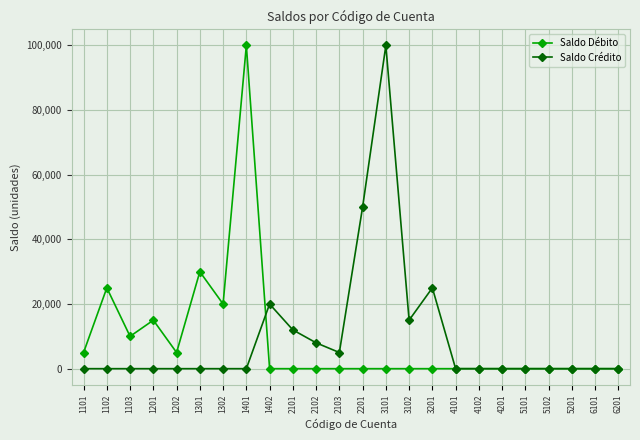

What is the total value across all series at 1401?

100000